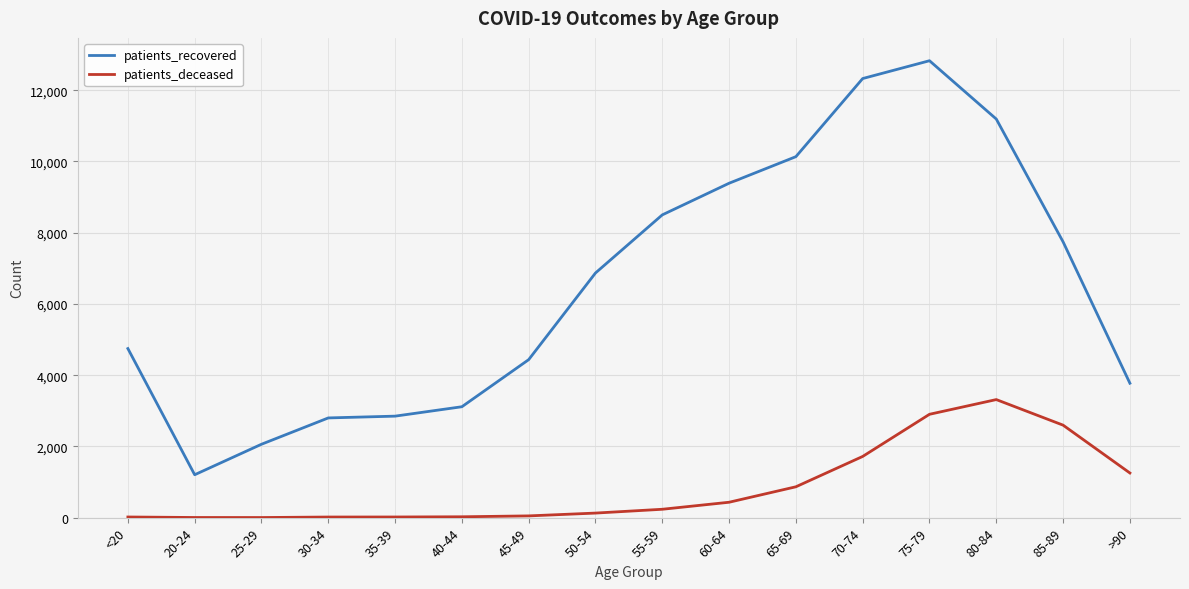

True or false: patients_deceased and patients_recovered cross at least once.

False